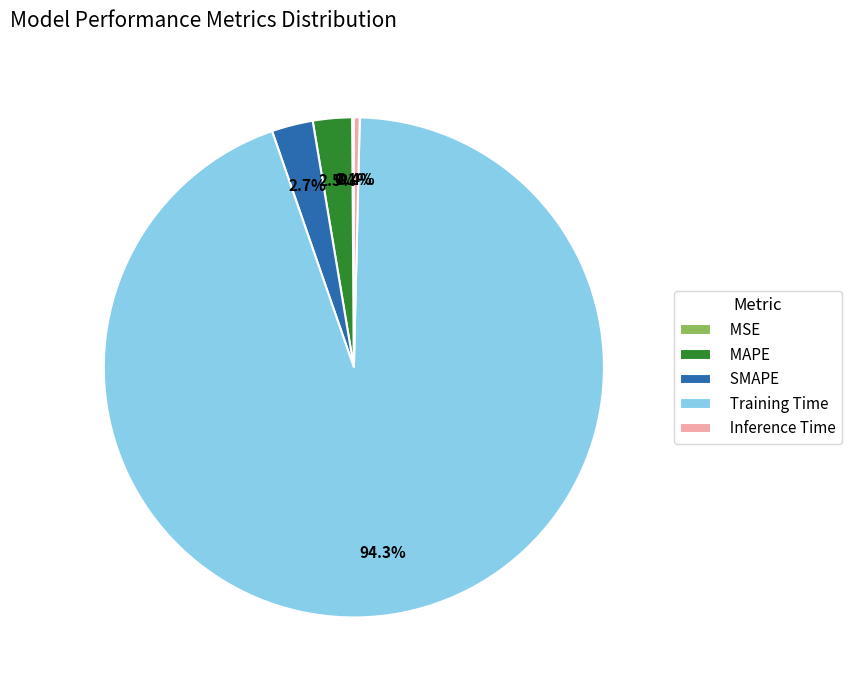

How much of the chart is everything except SMAPE?

97.3%